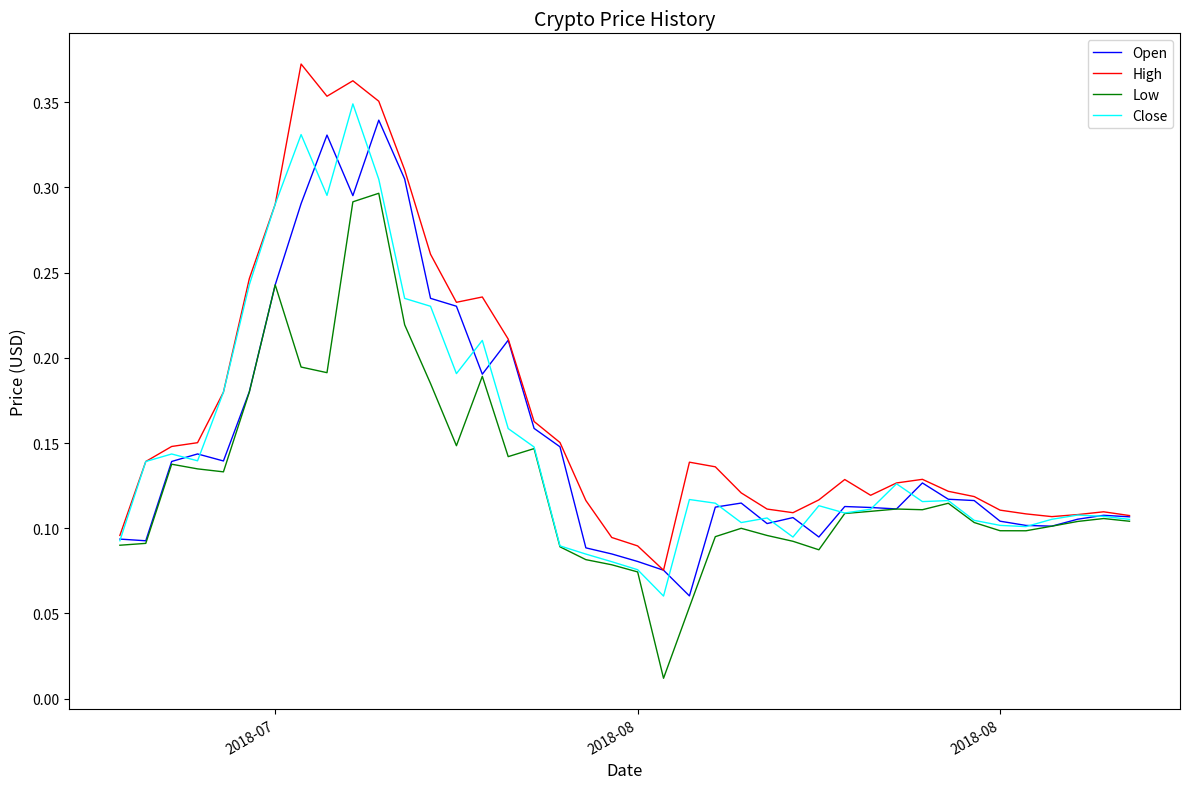

Which series has the largest total across all categories?

High